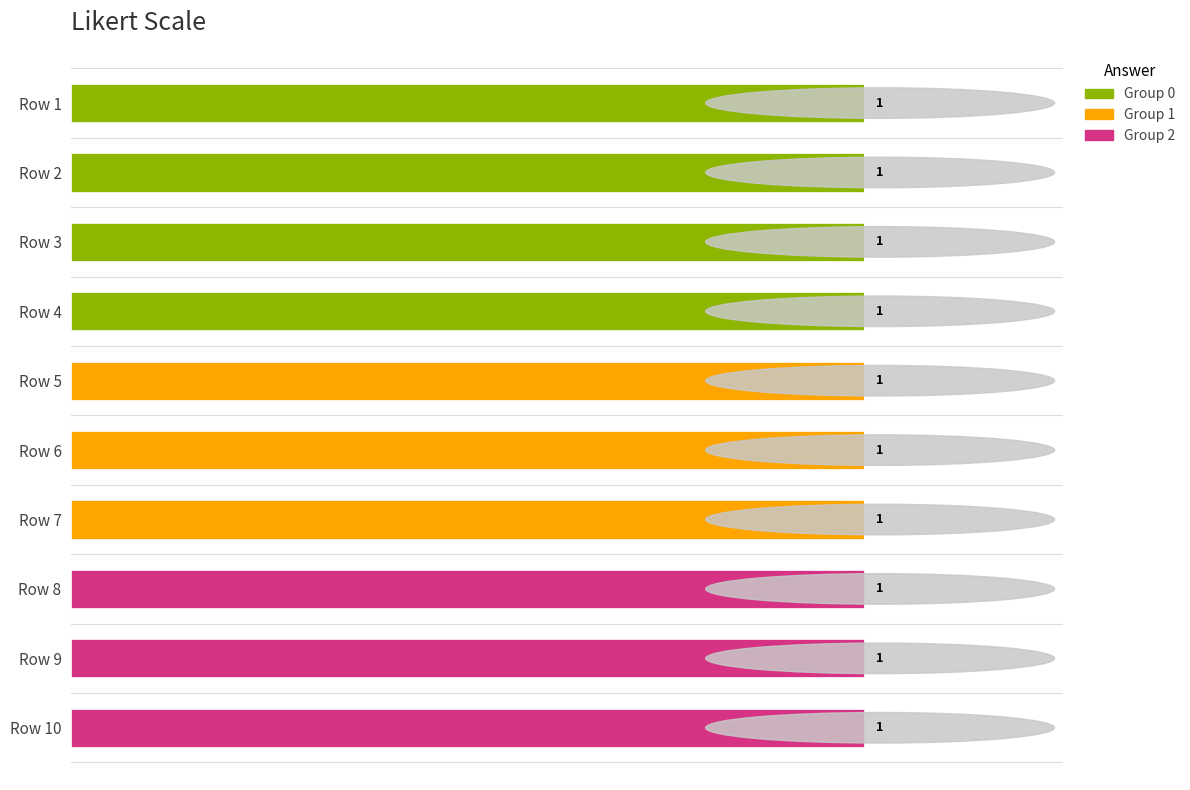

What are all the series names shown in the legend?

Group 0, Group 1, Group 2